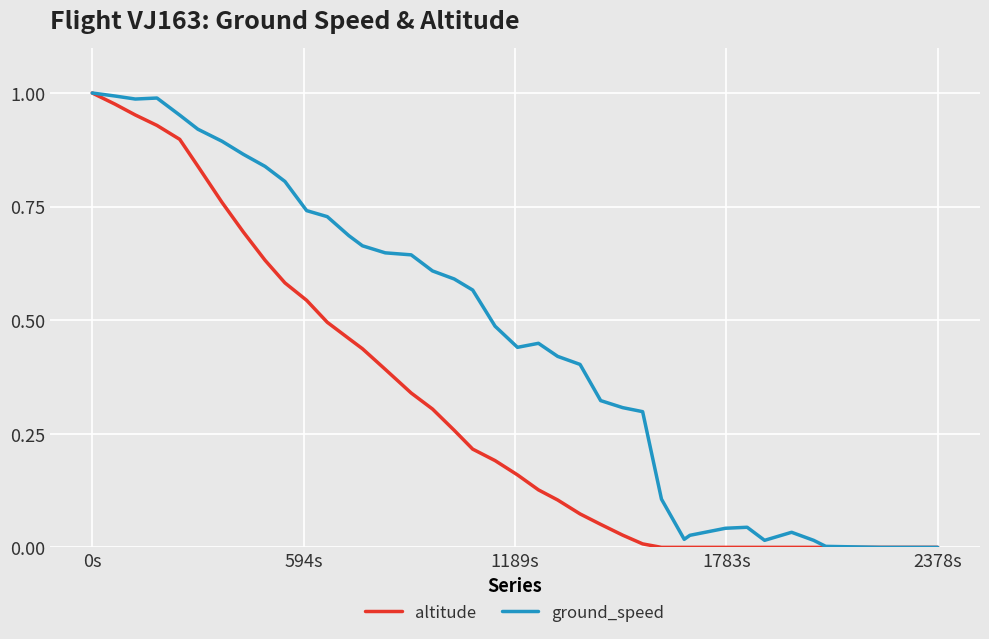

Which series has the largest total across all categories?

ground_speed